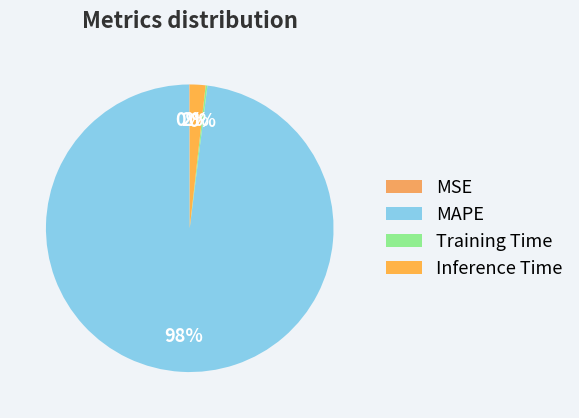

True or false: Inference Time accounts for 2% of the total.

True